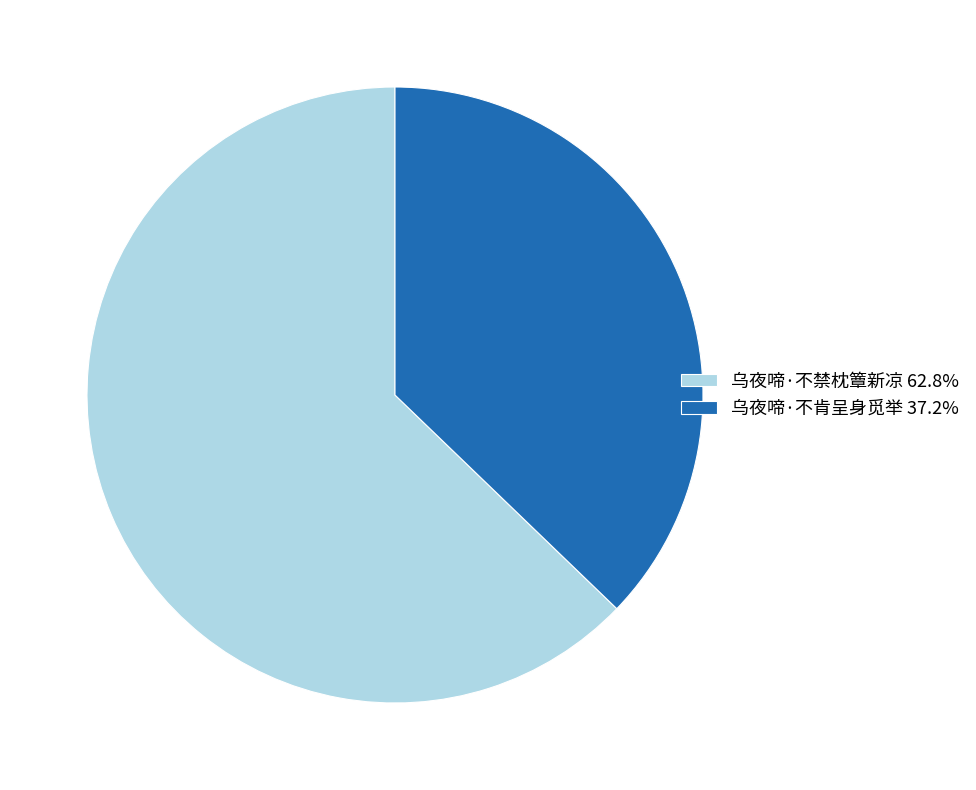

Combined, do 乌夜啼·不禁枕簟新凉 and 乌夜啼·不肯呈身觅举 account for over 50%?

Yes